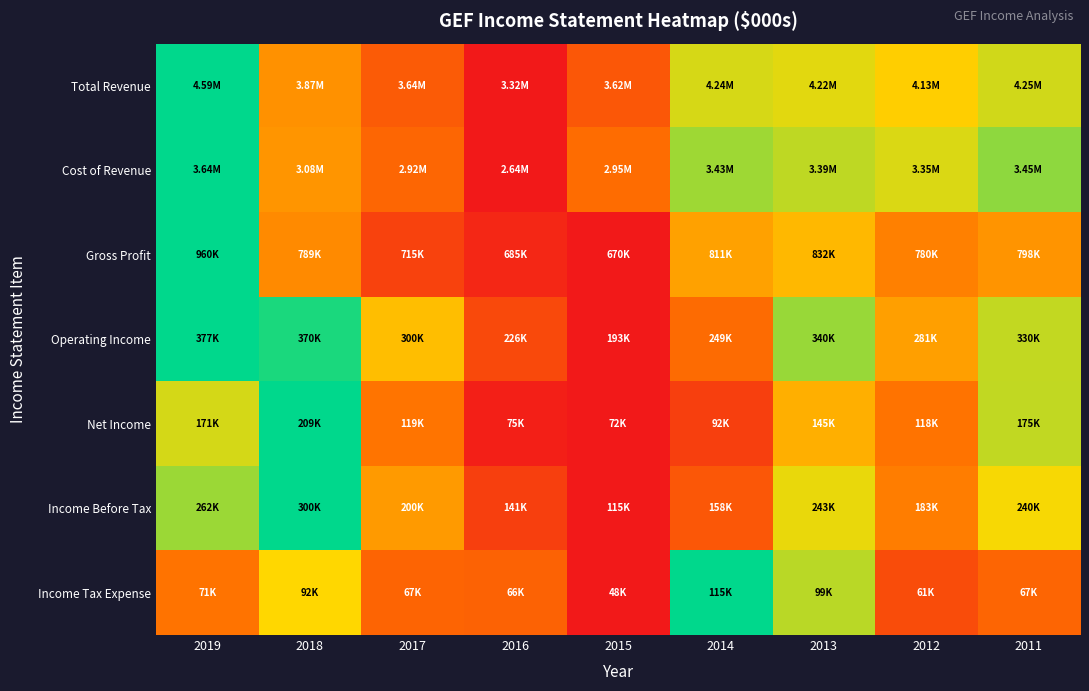

Reading left to right, list all the values displayed in this chart.

Total Revenue: 2019=1.0	2018=0.4	2017=0.2	2016=0.0	2015=0.2	2014=0.7	2013=0.7	2012=0.6	2011=0.7
Cost of Revenue: 2019=1.0	2018=0.4	2017=0.3	2016=0.0	2015=0.3	2014=0.8	2013=0.8	2012=0.7	2011=0.8
Gross Profit: 2019=1.0	2018=0.4	2017=0.2	2016=0.1	2015=0.0	2014=0.5	2013=0.6	2012=0.4	2011=0.4
Operating Income: 2019=1.0	2018=1.0	2017=0.6	2016=0.2	2015=0.0	2014=0.3	2013=0.8	2012=0.5	2011=0.7
Net Income: 2019=0.7	2018=1.0	2017=0.3	2016=0.0	2015=0.0	2014=0.1	2013=0.5	2012=0.3	2011=0.7
Income Before Tax: 2019=0.8	2018=1.0	2017=0.5	2016=0.1	2015=0.0	2014=0.2	2013=0.7	2012=0.4	2011=0.7
Income Tax Expense: 2019=0.3	2018=0.7	2017=0.3	2016=0.3	2015=0.0	2014=1.0	2013=0.8	2012=0.2	2011=0.3